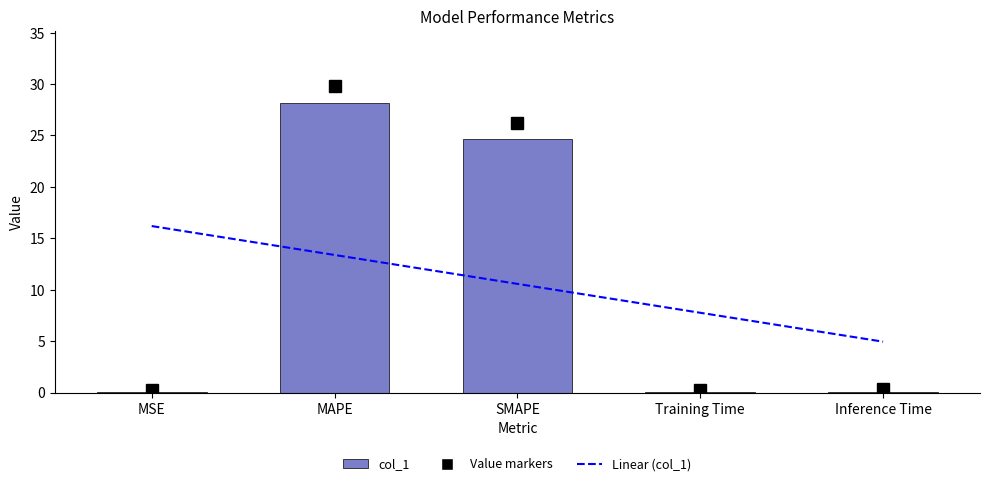

Where is the data nearest to the value 14?

SMAPE